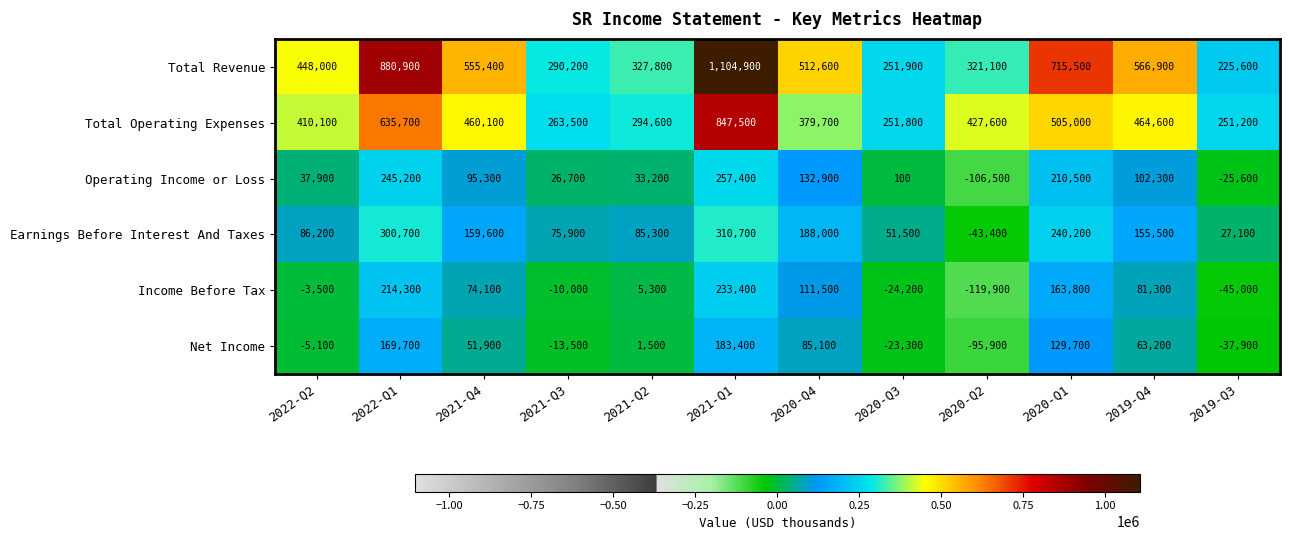

What is the difference between the maximum and minimum values in the Income Before Tax series?

353300